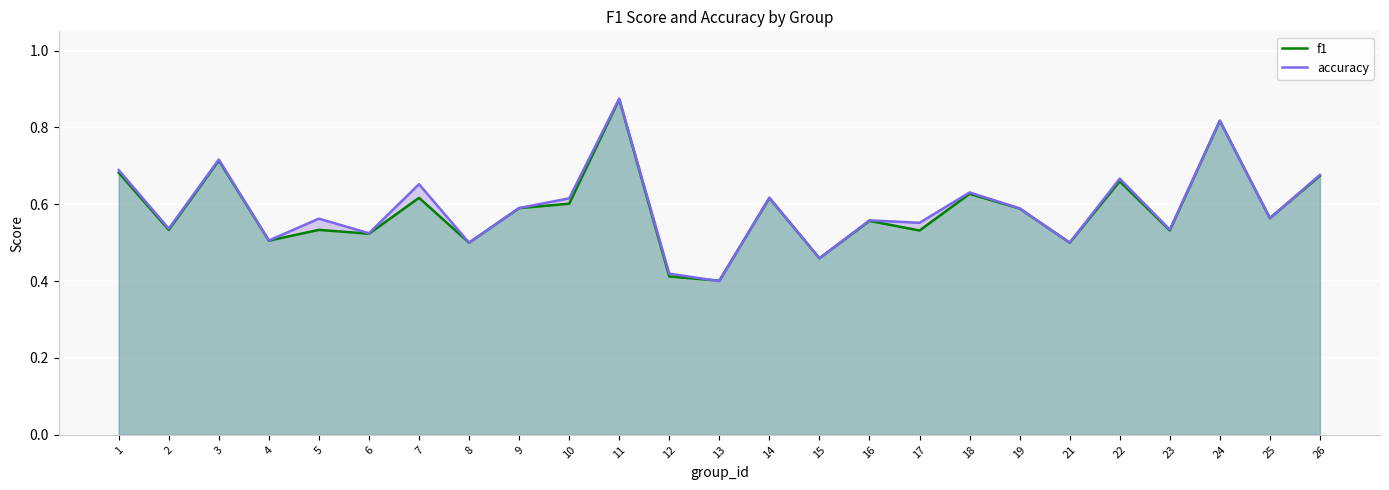

What is the minimum value for accuracy?

0.4